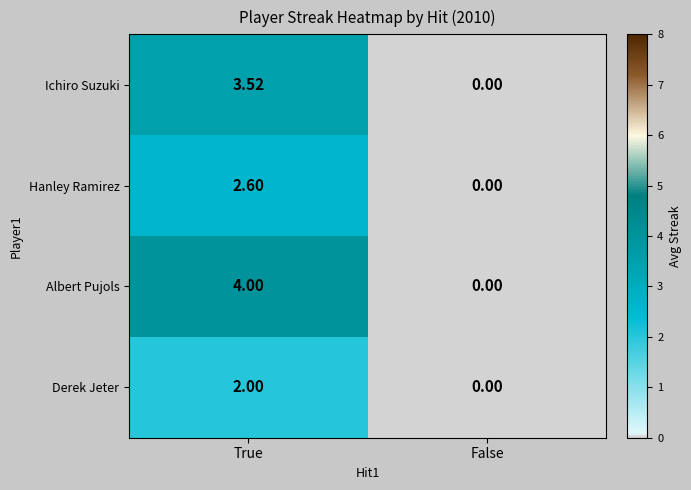

How many series are shown in this chart?

4